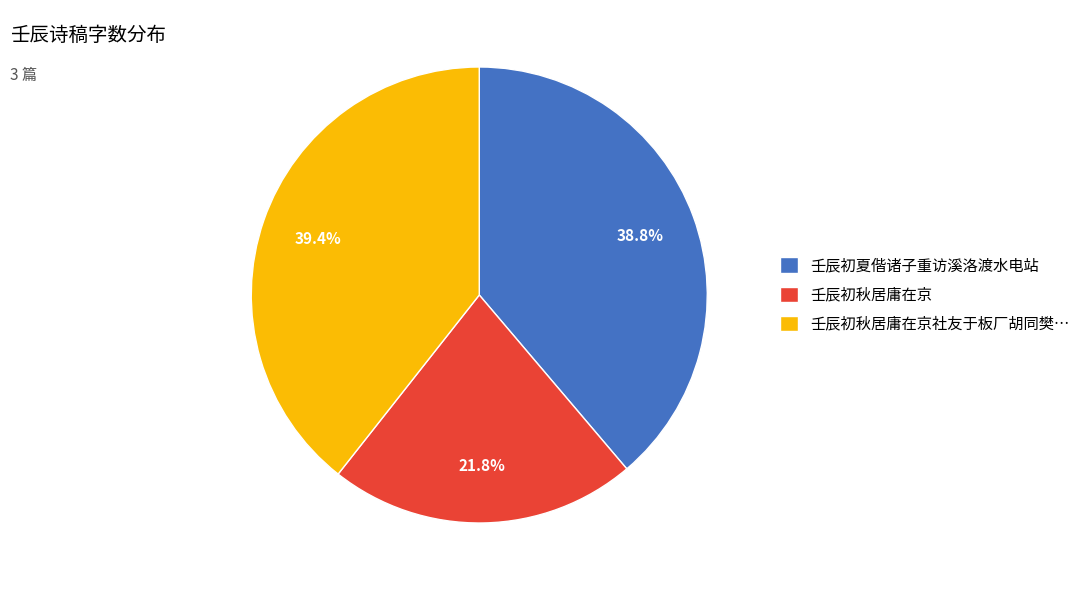

Which slice is the smallest?

壬辰初秋居庸在京